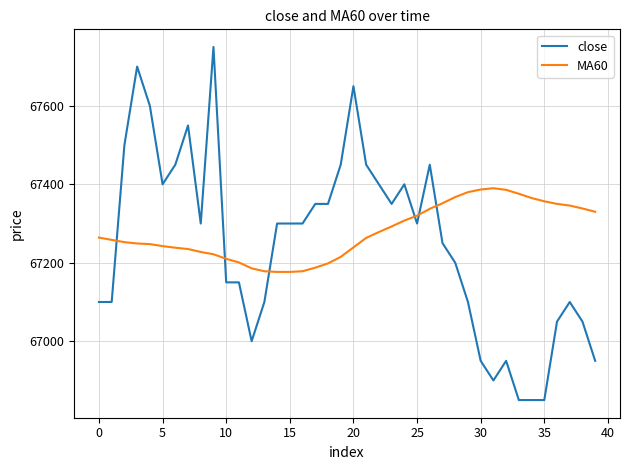

How many times do MA60 and close cross each other?

6